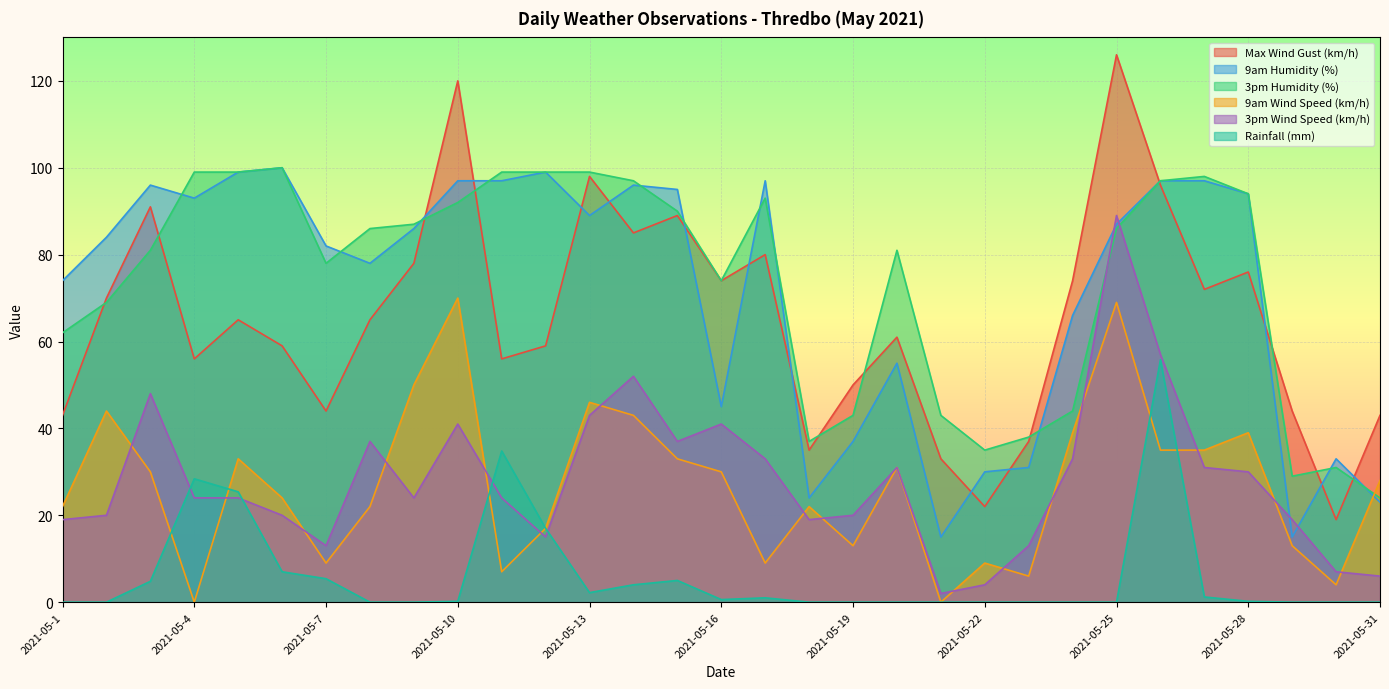

Reading right to left, list all the values displayed in this chart.

Max Wind Gust (km/h): 2021-05-31=43.0	2021-05-30=19.0	2021-05-29=44.0	2021-05-28=76.0	2021-05-27=72.0	2021-05-26=96.0	2021-05-25=126.0	2021-05-24=74.0	2021-05-23=37.0	2021-05-22=22.0	2021-05-21=33.0	2021-05-20=61.0	2021-05-19=50.0	2021-05-18=35.0	2021-05-17=80.0	2021-05-16=74.0	2021-05-15=89.0	2021-05-14=85.0	2021-05-13=98.0	2021-05-12=59.0	2021-05-11=56.0	2021-05-10=120.0	2021-05-9=78.0	2021-05-8=65.0	2021-05-7=44.0	2021-05-6=59.0	2021-05-5=65.0	2021-05-4=56.0	2021-05-3=91.0	2021-05-2=70.0	2021-05-1=43.0
9am Humidity (%): 2021-05-31=23.0	2021-05-30=33.0	2021-05-29=15.0	2021-05-28=94.0	2021-05-27=97.0	2021-05-26=97.0	2021-05-25=87.0	2021-05-24=66.0	2021-05-23=31.0	2021-05-22=30.0	2021-05-21=15.0	2021-05-20=55.0	2021-05-19=37.0	2021-05-18=24.0	2021-05-17=97.0	2021-05-16=45.0	2021-05-15=95.0	2021-05-14=96.0	2021-05-13=89.0	2021-05-12=99.0	2021-05-11=97.0	2021-05-10=97.0	2021-05-9=86.0	2021-05-8=78.0	2021-05-7=82.0	2021-05-6=100.0	2021-05-5=99.0	2021-05-4=93.0	2021-05-3=96.0	2021-05-2=84.0	2021-05-1=74.0
3pm Humidity (%): 2021-05-31=24.0	2021-05-30=31.0	2021-05-29=29.0	2021-05-28=94.0	2021-05-27=98.0	2021-05-26=97.0	2021-05-25=86.0	2021-05-24=44.0	2021-05-23=38.0	2021-05-22=35.0	2021-05-21=43.0	2021-05-20=81.0	2021-05-19=43.0	2021-05-18=37.0	2021-05-17=93.0	2021-05-16=74.0	2021-05-15=90.0	2021-05-14=97.0	2021-05-13=99.0	2021-05-12=99.0	2021-05-11=99.0	2021-05-10=92.0	2021-05-9=87.0	2021-05-8=86.0	2021-05-7=78.0	2021-05-6=100.0	2021-05-5=99.0	2021-05-4=99.0	2021-05-3=81.0	2021-05-2=69.0	2021-05-1=62.0
9am Wind Speed (km/h): 2021-05-31=28.0	2021-05-30=4.0	2021-05-29=13.0	2021-05-28=39.0	2021-05-27=35.0	2021-05-26=35.0	2021-05-25=69.0	2021-05-24=39.0	2021-05-23=6.0	2021-05-22=9.0	2021-05-21=0.0	2021-05-20=31.0	2021-05-19=13.0	2021-05-18=22.0	2021-05-17=9.0	2021-05-16=30.0	2021-05-15=33.0	2021-05-14=43.0	2021-05-13=46.0	2021-05-12=17.0	2021-05-11=7.0	2021-05-10=70.0	2021-05-9=50.0	2021-05-8=22.0	2021-05-7=9.0	2021-05-6=24.0	2021-05-5=33.0	2021-05-4=0.0	2021-05-3=30.0	2021-05-2=44.0	2021-05-1=22.0
3pm Wind Speed (km/h): 2021-05-31=6.0	2021-05-30=7.0	2021-05-29=19.0	2021-05-28=30.0	2021-05-27=31.0	2021-05-26=57.0	2021-05-25=89.0	2021-05-24=33.0	2021-05-23=13.0	2021-05-22=4.0	2021-05-21=2.0	2021-05-20=31.0	2021-05-19=20.0	2021-05-18=19.0	2021-05-17=33.0	2021-05-16=41.0	2021-05-15=37.0	2021-05-14=52.0	2021-05-13=43.0	2021-05-12=15.0	2021-05-11=24.0	2021-05-10=41.0	2021-05-9=24.0	2021-05-8=37.0	2021-05-7=13.0	2021-05-6=20.0	2021-05-5=24.0	2021-05-4=24.0	2021-05-3=48.0	2021-05-2=20.0	2021-05-1=19.0
Rainfall (mm): 2021-05-31=0.0	2021-05-30=0.0	2021-05-29=0.0	2021-05-28=0.2	2021-05-27=1.2	2021-05-26=55.8	2021-05-25=0.0	2021-05-24=0.0	2021-05-23=0.0	2021-05-22=0.0	2021-05-21=0.0	2021-05-20=0.0	2021-05-19=0.0	2021-05-18=0.0	2021-05-17=1.0	2021-05-16=0.6	2021-05-15=5.0	2021-05-14=4.0	2021-05-13=2.2	2021-05-12=17.0	2021-05-11=34.8	2021-05-10=0.2	2021-05-9=0.0	2021-05-8=0.0	2021-05-7=5.4	2021-05-6=7.0	2021-05-5=25.4	2021-05-4=28.4	2021-05-3=4.8	2021-05-2=0.0	2021-05-1=0.0